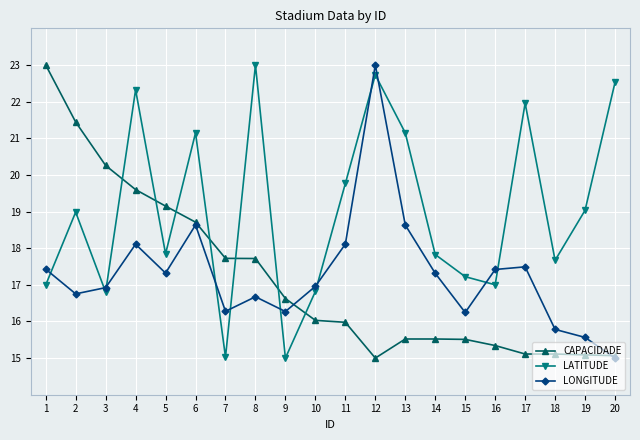

What is the value of the LATITUDE point at the 9th from the left?

15.0